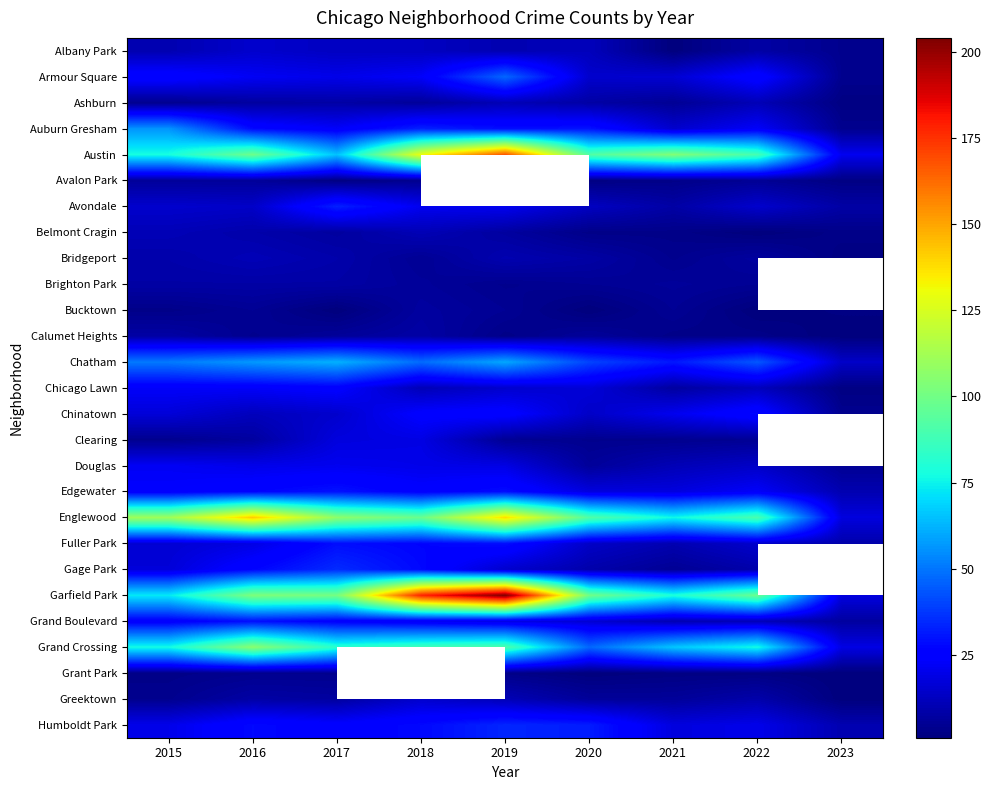

Which label corresponds to the largest value in the chart?

2019